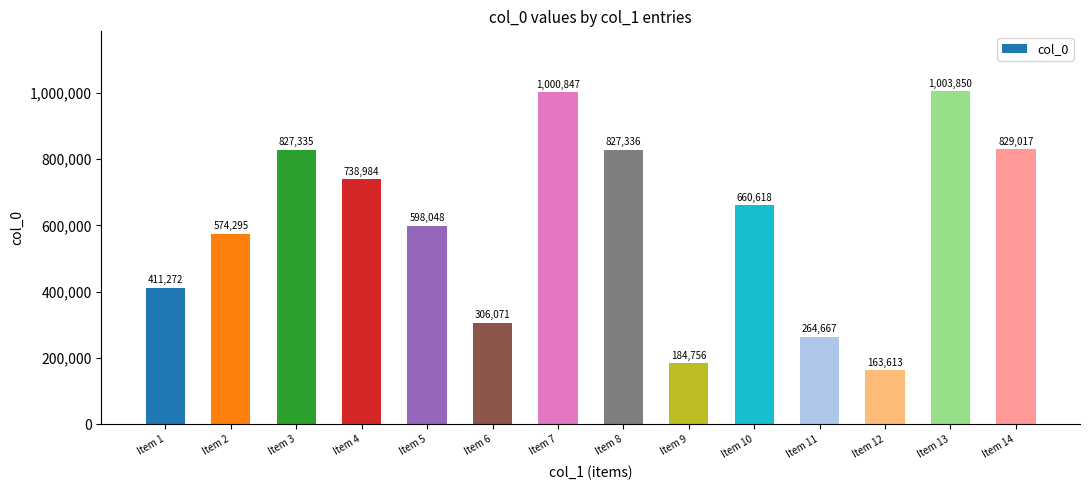

What is the change in value from Item 6 to Item 10?

+354547